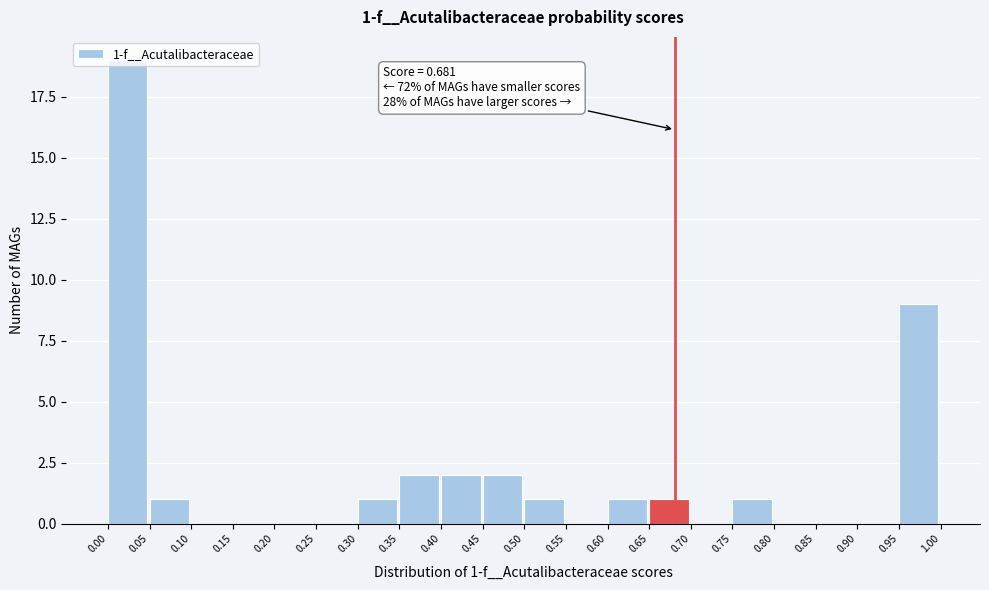

Which range on the x-axis has the tallest bar?

0.00 to 0.05